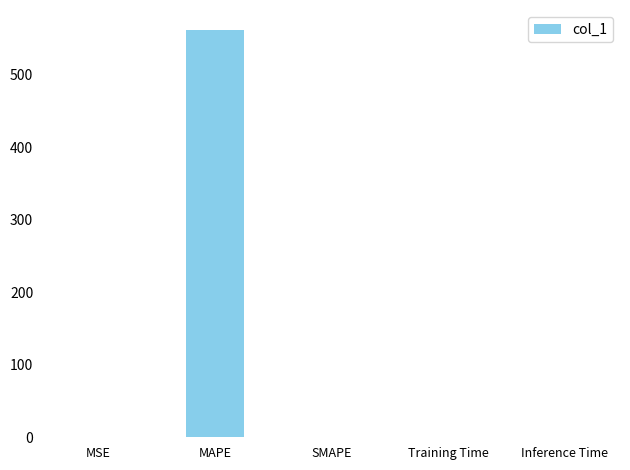

Does the chart contain stacked bars?

No